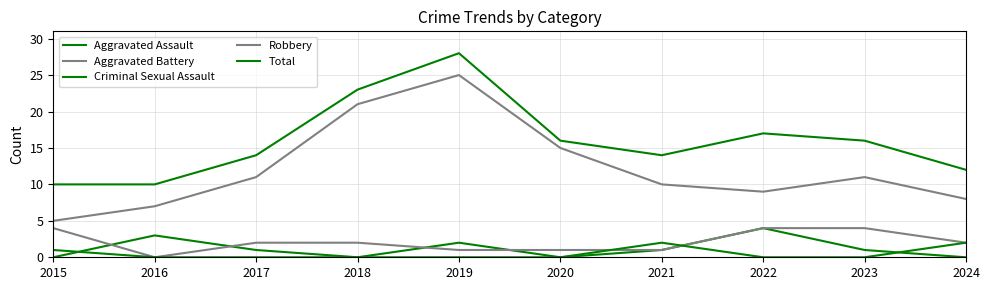

Count the Criminal Sexual Assault values in the range 0 to 1.

8